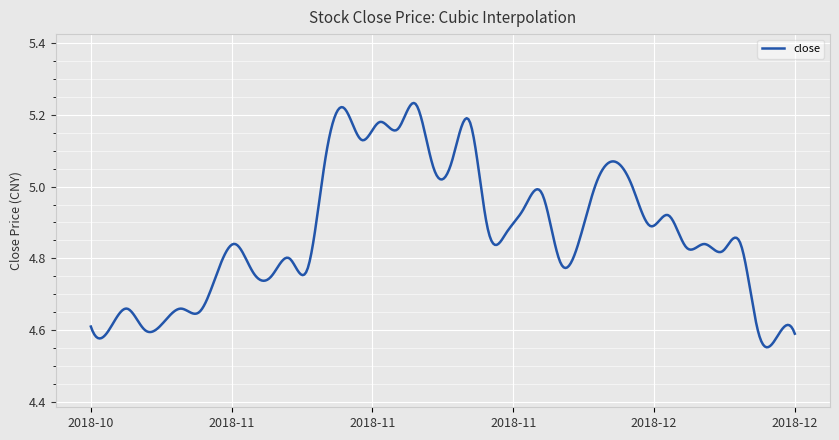

What is the difference between the maximum and minimum values?

0.7